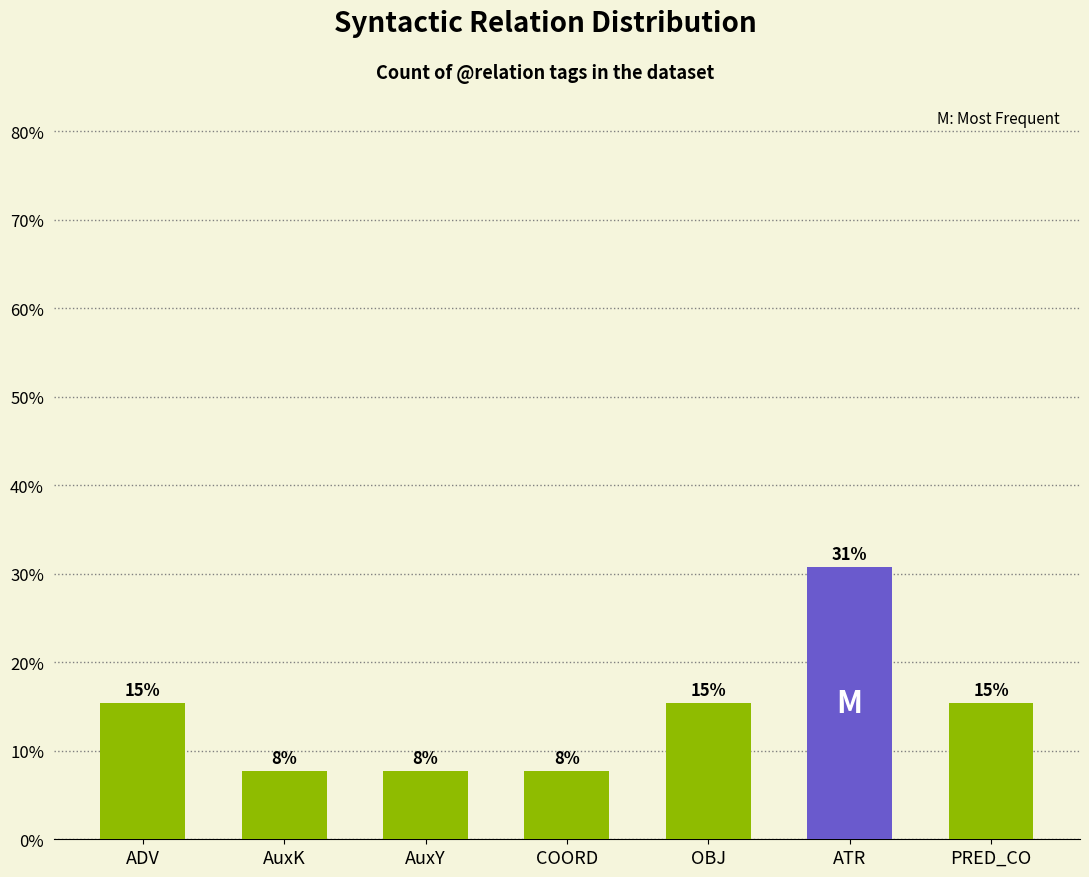

How many bars are there in total?

7